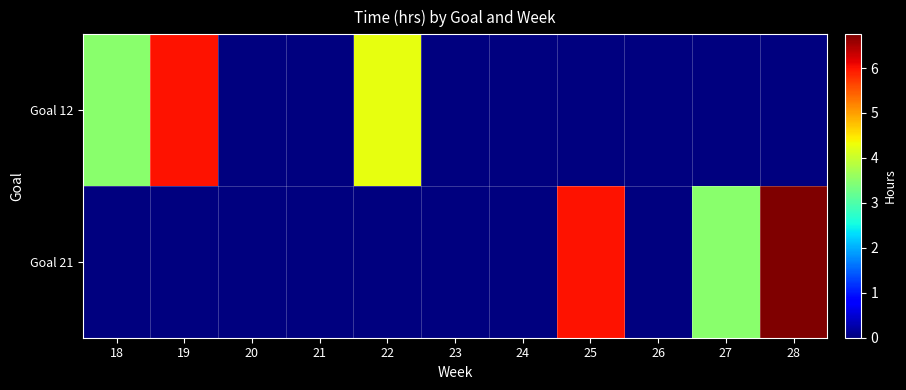

Reading left to right, list all the values displayed in this chart.

Goal 12: 18=3.5	19=6.0	20=0.0	21=0.0	22=4.2	23=0.0	24=0.0	25=0.0	26=0.0	27=0.0	28=0.0
Goal 21: 18=0.0	19=0.0	20=0.0	21=0.0	22=0.0	23=0.0	24=0.0	25=6.0	26=0.0	27=3.5	28=6.7